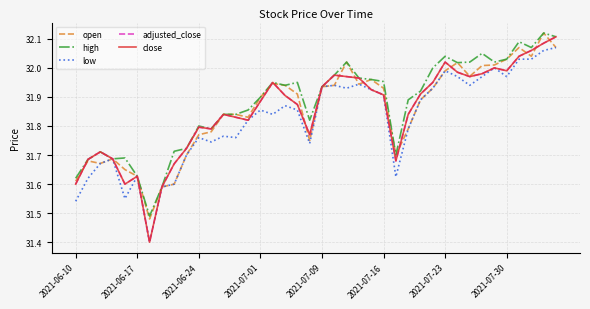

Does the chart display data point markers on the line(s)?

No